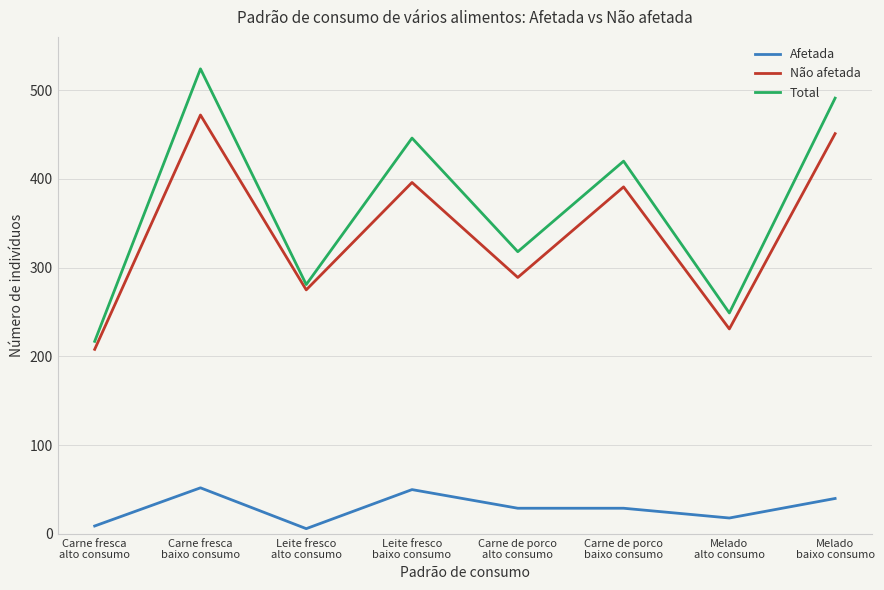

What is the average value of the Total series?

368